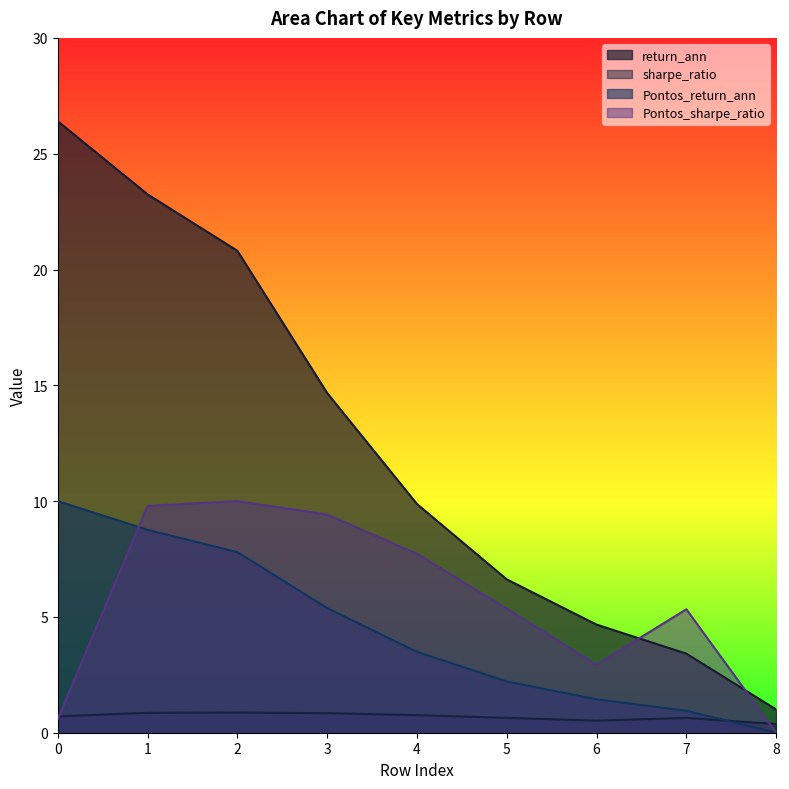

At how many categories does at least one series exceed 21?

2